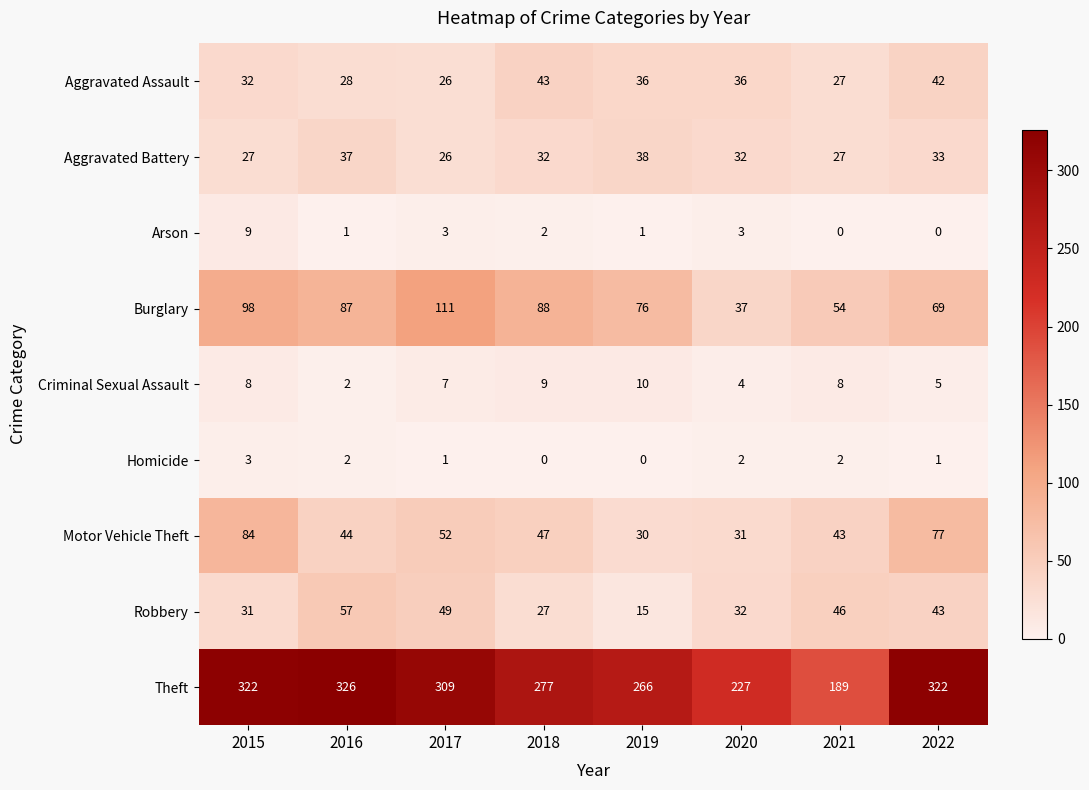

What is the spread (max minus min) of values at 2016?

325